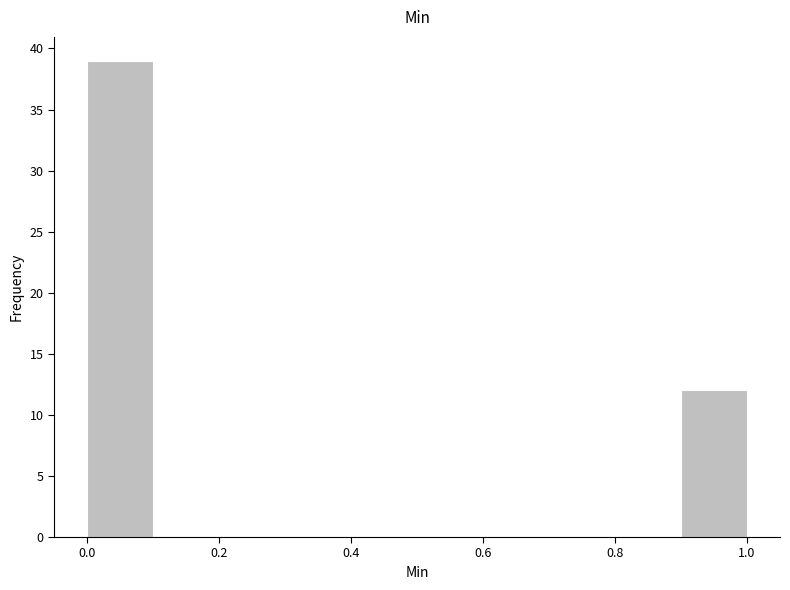

Reading left to right, transcribe this chart: for each bar, give the range it covers on the x-axis and its height. The values are not printed on the chart, so give them approximately, as read against the axis.

0.0 to 0.1: 39
0.1 to 0.2: 0
0.2 to 0.3: 0
0.3 to 0.4: 0
0.4 to 0.5: 0
0.5 to 0.6: 0
0.6 to 0.7: 0
0.7 to 0.8: 0
0.8 to 0.9: 0
0.9 to 1.0: 12